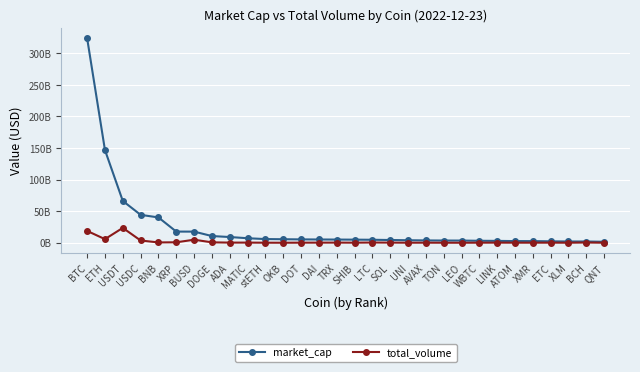

What is the lowest value of the total_volume series?

884243